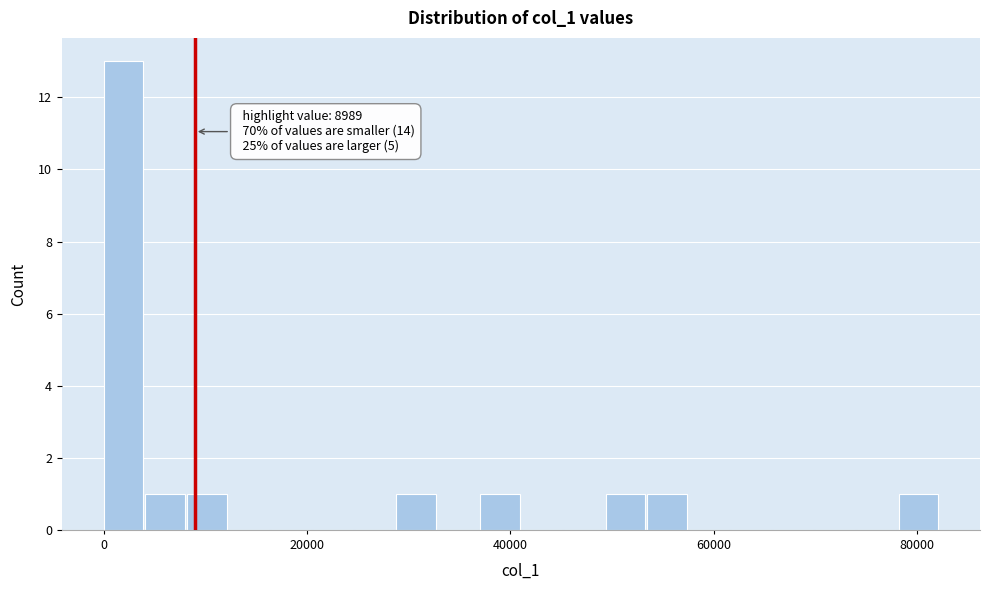

Around what value on the x-axis is the tallest bar? Give the approximate position of its centre, as read against the axis.

2000